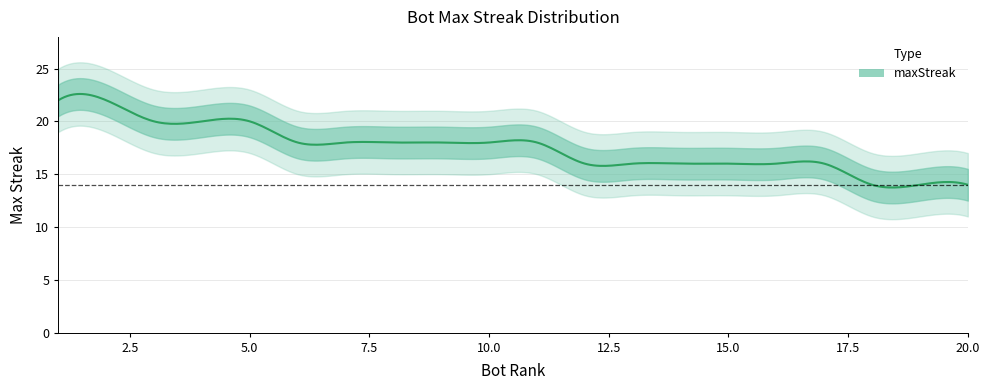

Reading right to left, list all the values displayed in this chart.

14	14	14	16	16	16	16	16	16	18	18	18	18	18	18	20	20	20	22	22